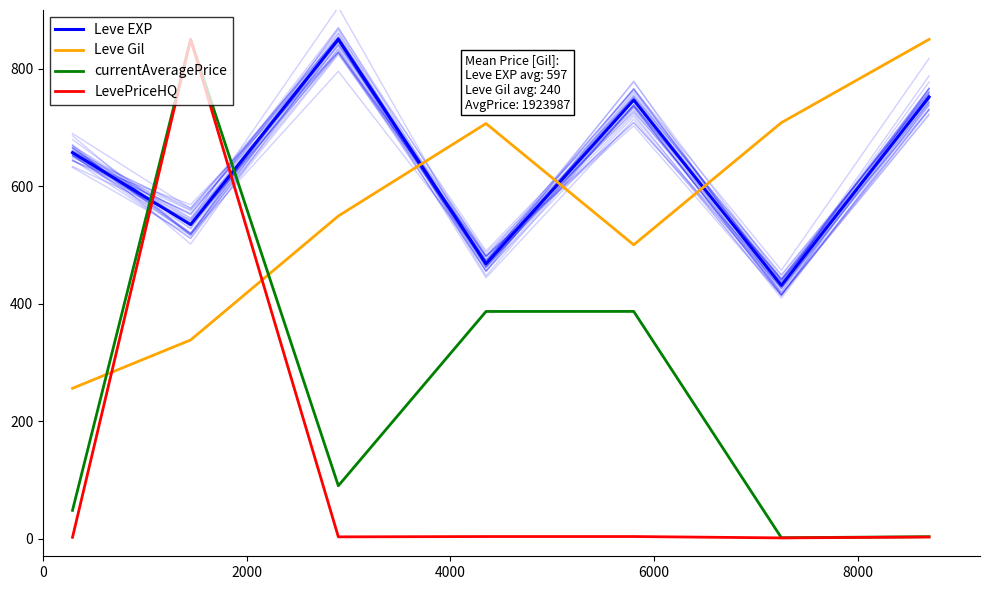

What is the spread (max minus min) of values at 8000?

743.0